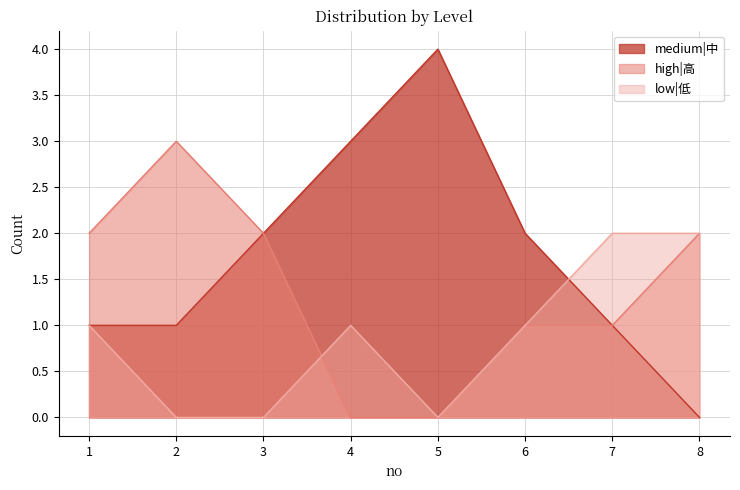

Reading right to left, list all the values displayed in this chart.

medium|中: 0	1	2	4	3	2	1	1
high|高: 2	1	1	0	0	2	3	2
low|低: 2	2	1	0	1	0	0	1